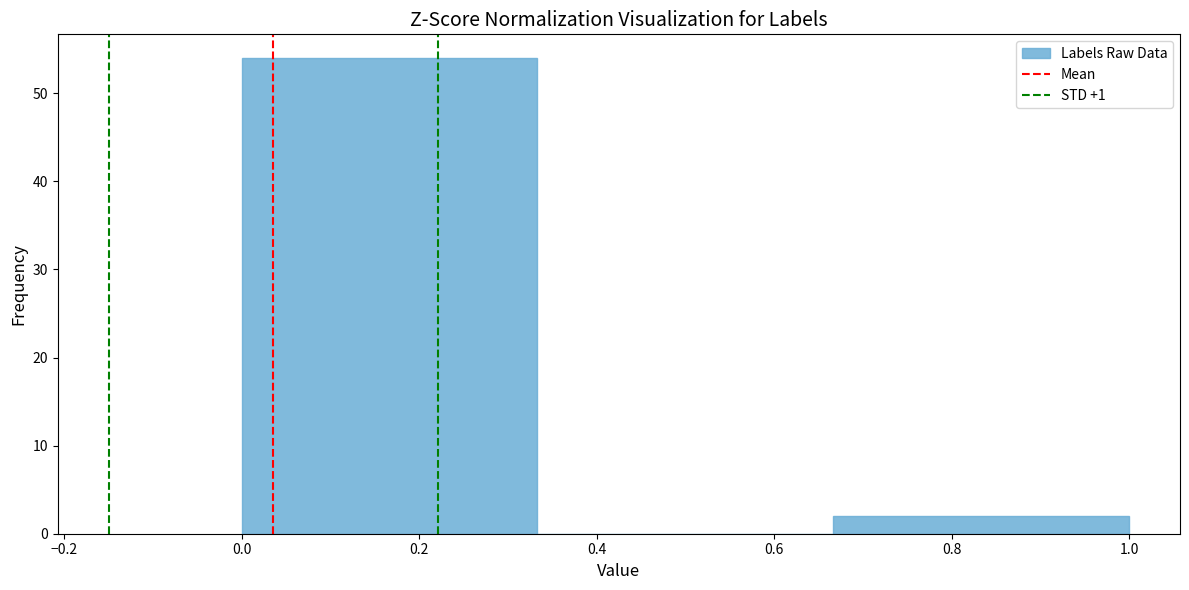

Which range on the x-axis has the tallest bar?

0.00 to 0.34